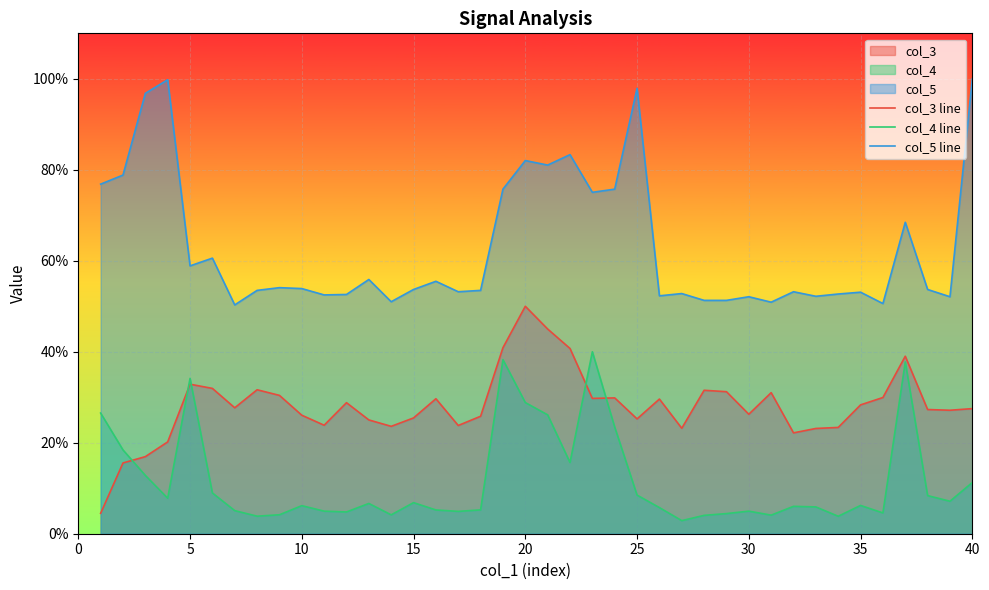

Reading left to right, extract all data points from this chart.

col_3 line: 4.5	15.6	16.9	20.2	32.9	31.9	27.7	31.6	30.4	26.1	23.8	28.8	25.0	23.6	25.5	29.7	23.8	25.8	40.9	50.0	45.0	40.7	29.7	29.9	25.2	29.6	23.2	31.5	31.2	26.3	31.0	22.2	23.1	23.4	28.3	29.9	39.0	27.3	27.1	27.5
col_4 line: 26.5	18.4	12.8	7.8	34.1	9.0	5.1	3.9	4.2	6.2	5.0	4.8	6.7	4.1	6.8	5.2	4.9	5.2	38.3	28.8	26.1	15.7	40.0	23.4	8.5	5.7	2.9	4.0	4.4	5.0	4.1	6.0	5.9	3.8	6.2	4.6	37.8	8.4	7.1	11.3
col_5 line: 76.8	78.8	96.8	99.8	58.9	60.6	50.3	53.5	54.1	53.9	52.5	52.6	55.9	51.0	53.7	55.5	53.2	53.5	75.7	82.0	81.0	83.3	75.0	75.7	97.9	52.3	52.8	51.3	51.3	52.1	50.9	53.2	52.2	52.7	53.1	50.6	68.5	53.7	52.1	100.0